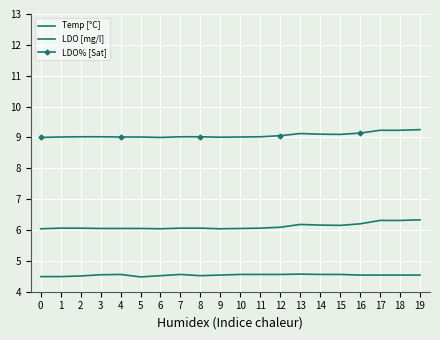

What is the value of the LDO [mg/l] point at the 6th from the left?

6.0